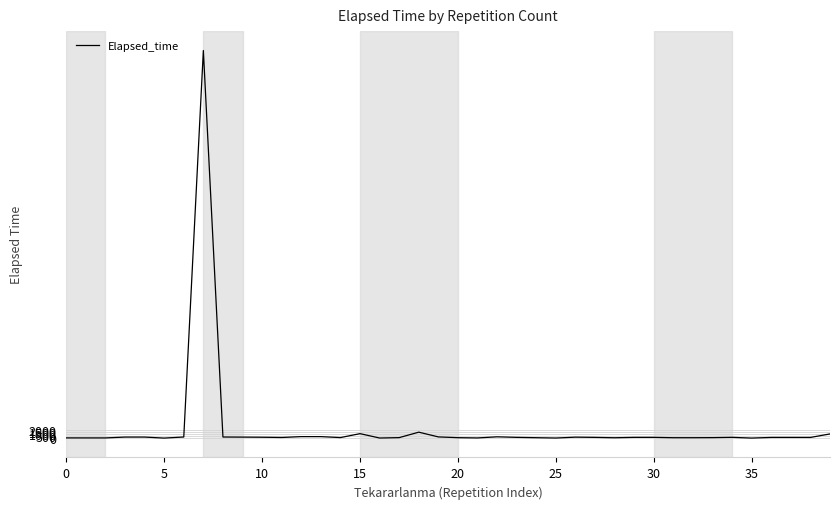

What is the difference between the maximum and minimum values?

94960